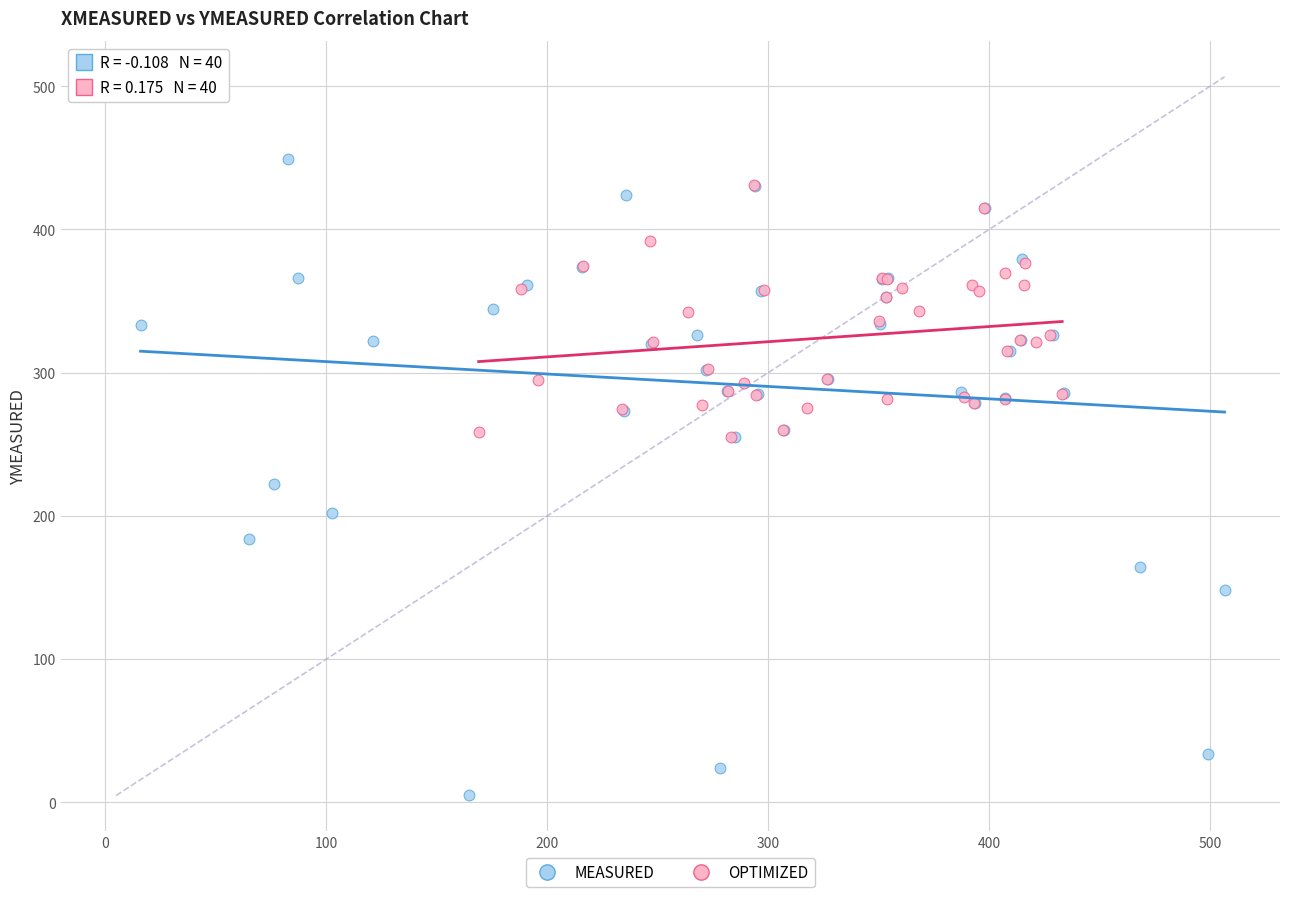

Which series reaches the maximum Y coordinate?

MEASURED